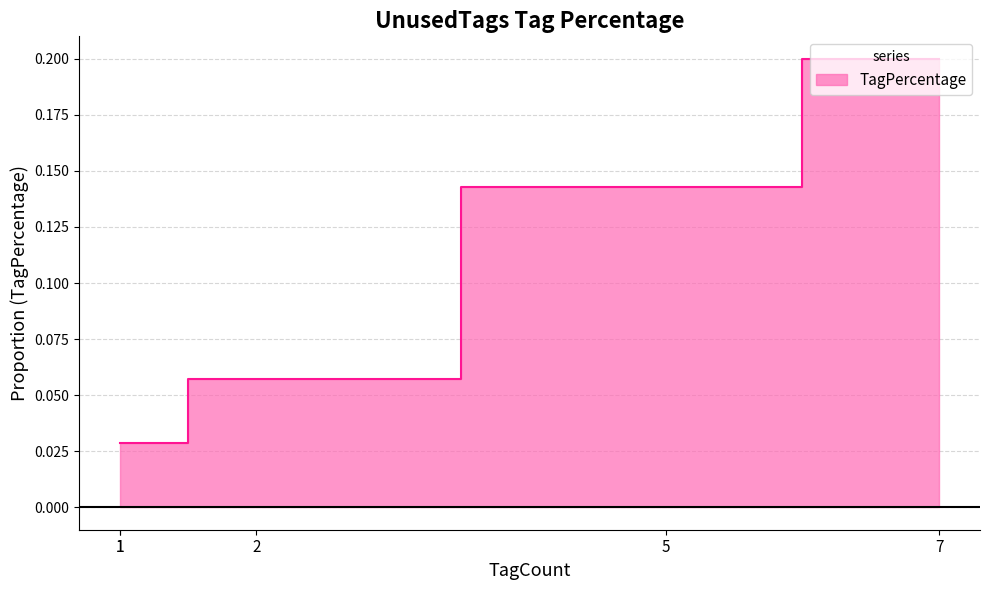

How many lines are shown in the chart?

1